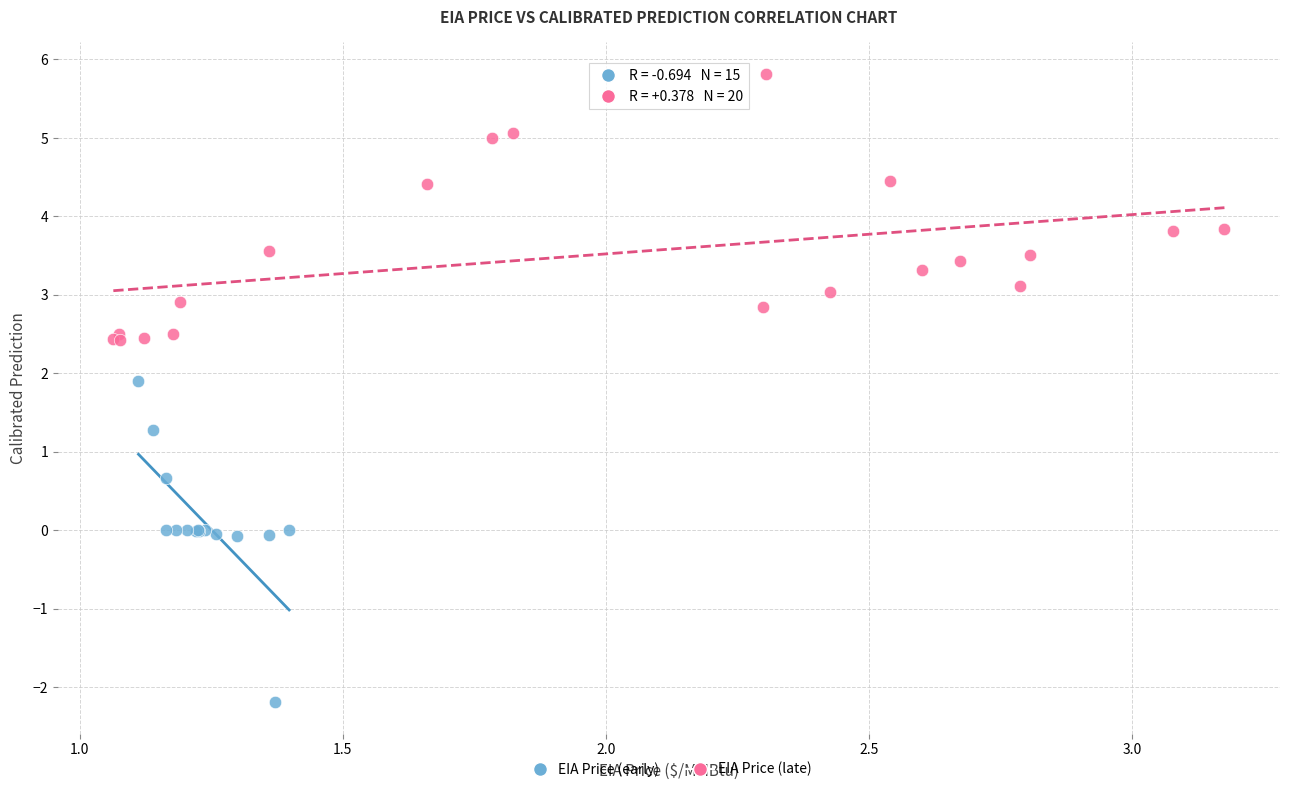

Which series has the widest spread of Y values?

EIA Price (early)